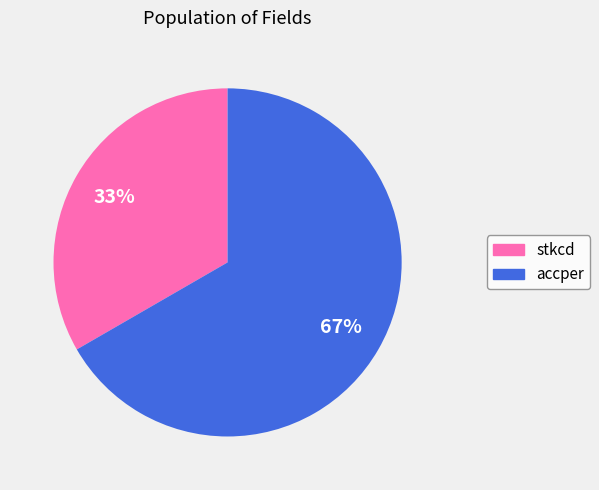

Combined, do accper and stkcd account for over 50%?

Yes